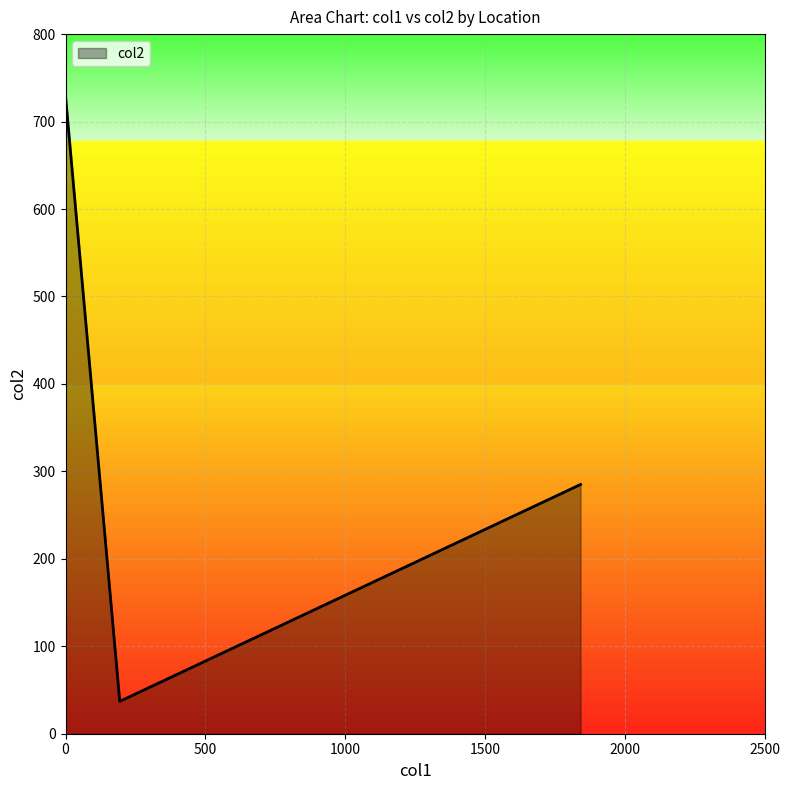

What is the difference between the maximum and minimum values?

692